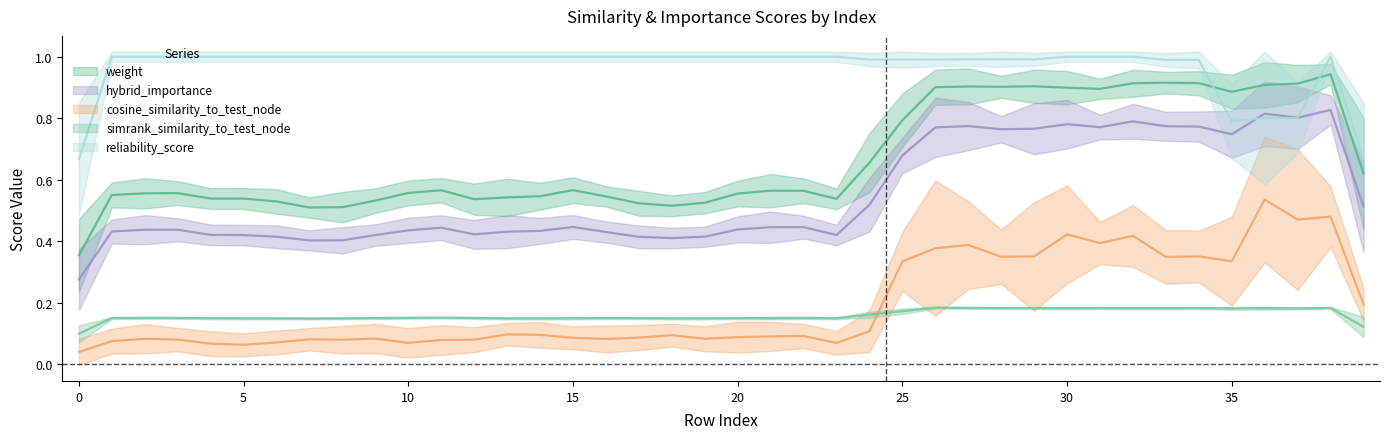

In simrank_similarity_to_test_node, how many points are higher than both neighbors (excluding endpoints)?

11